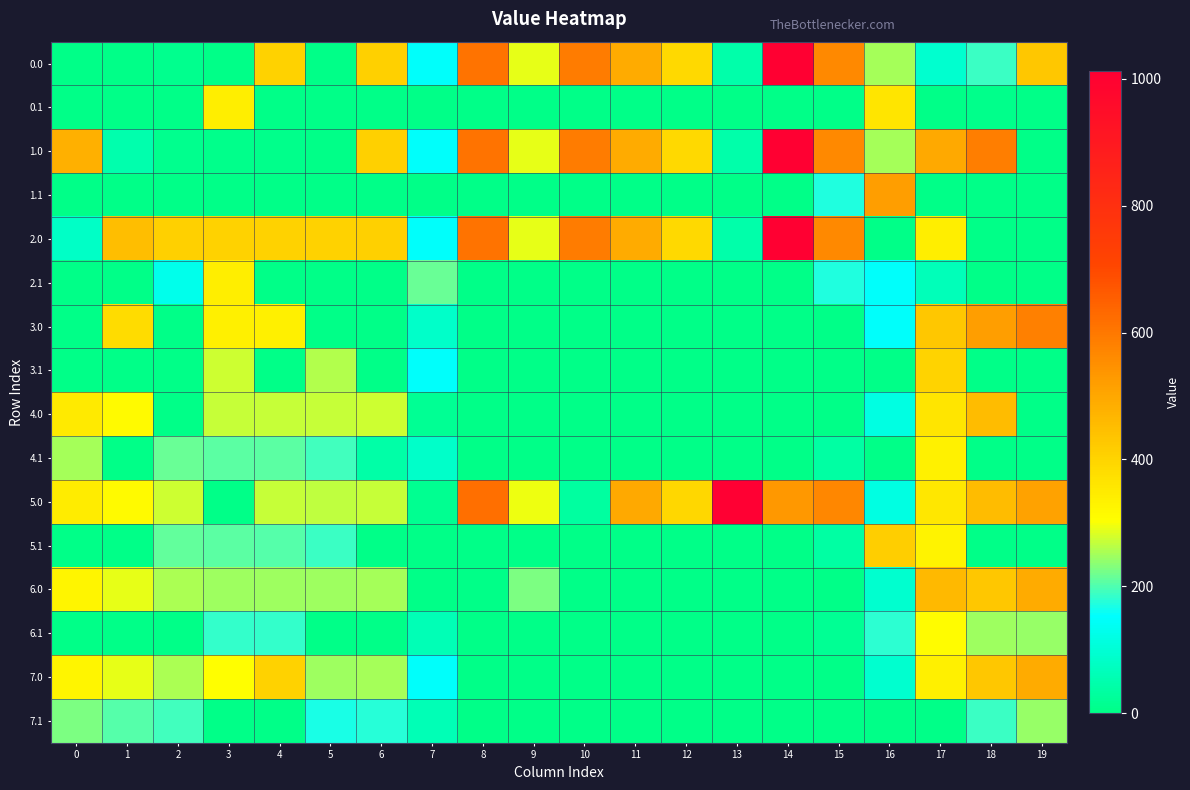

Which series has the largest total across all categories?

5.0